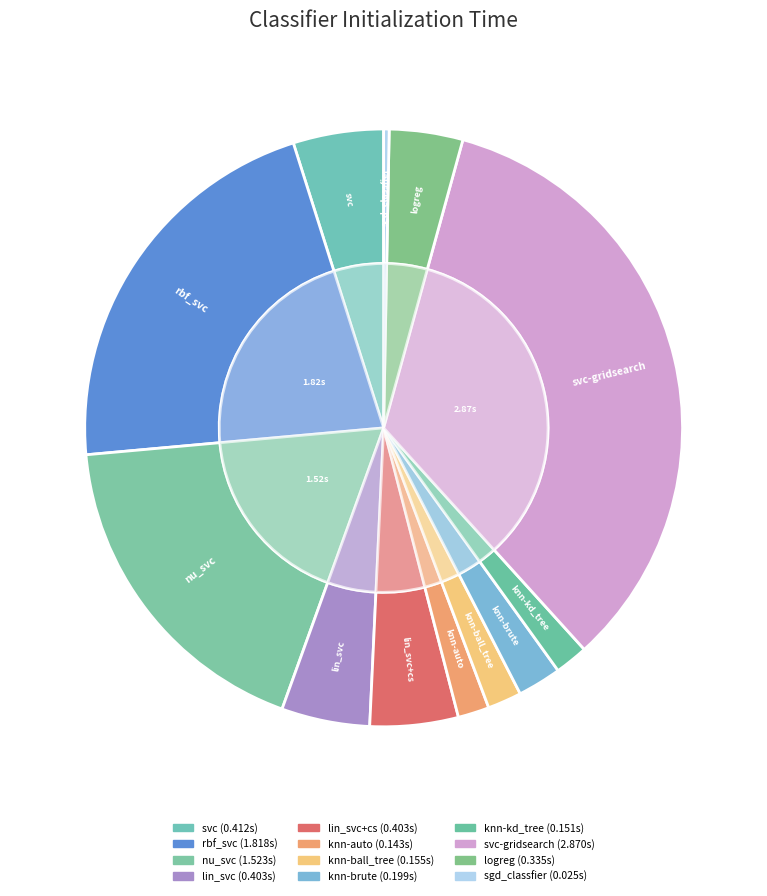

Do sgd_classfier and lin_svc+cs together represent more than half of the pie?

No